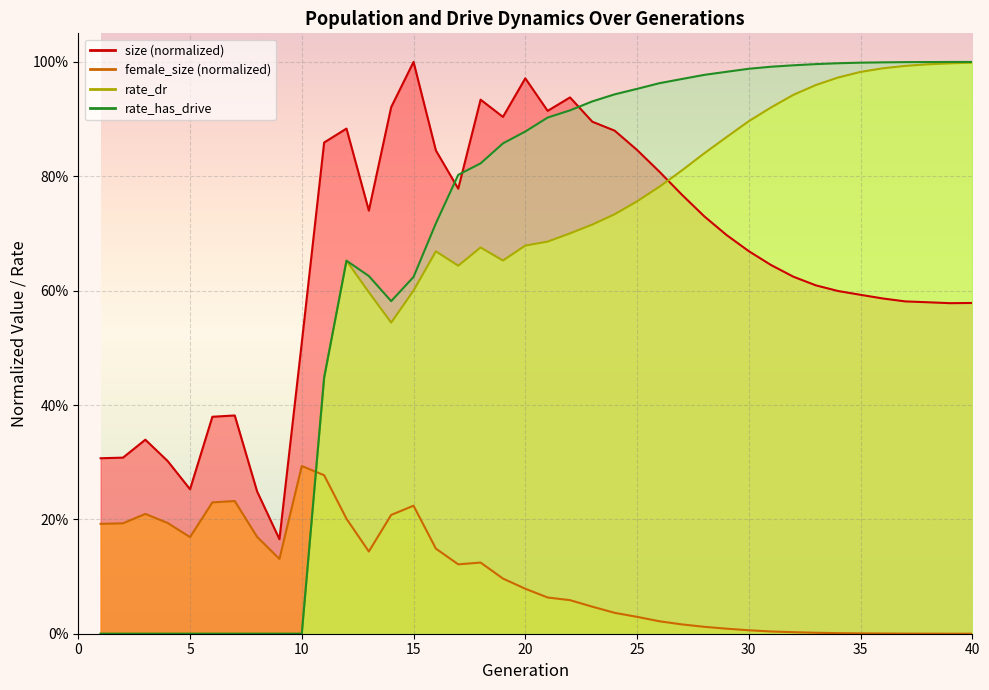

What is the value of the size point at the 14th from the left?

0.9